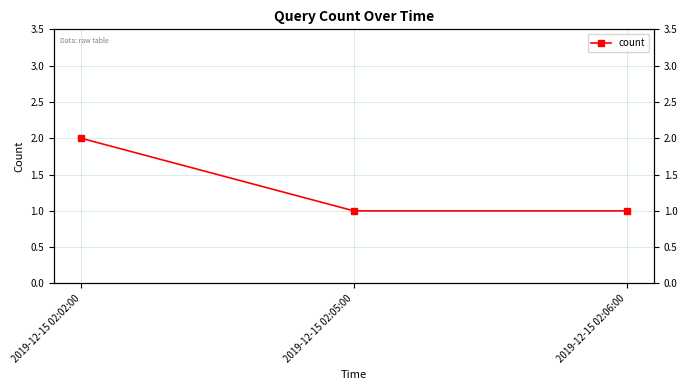

What is the average value?

1